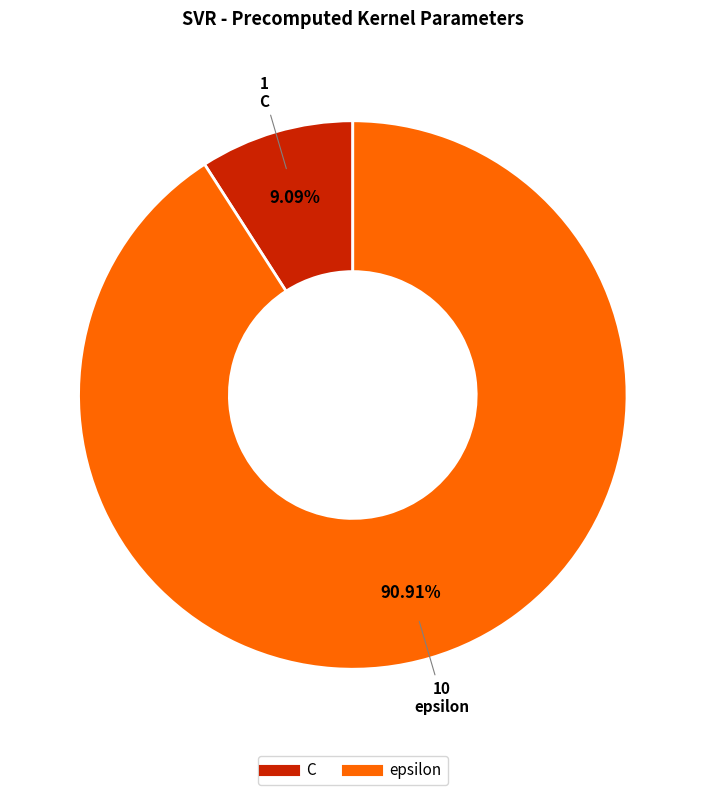

Approximately how many times larger is the value at epsilon compared to C?

10.0